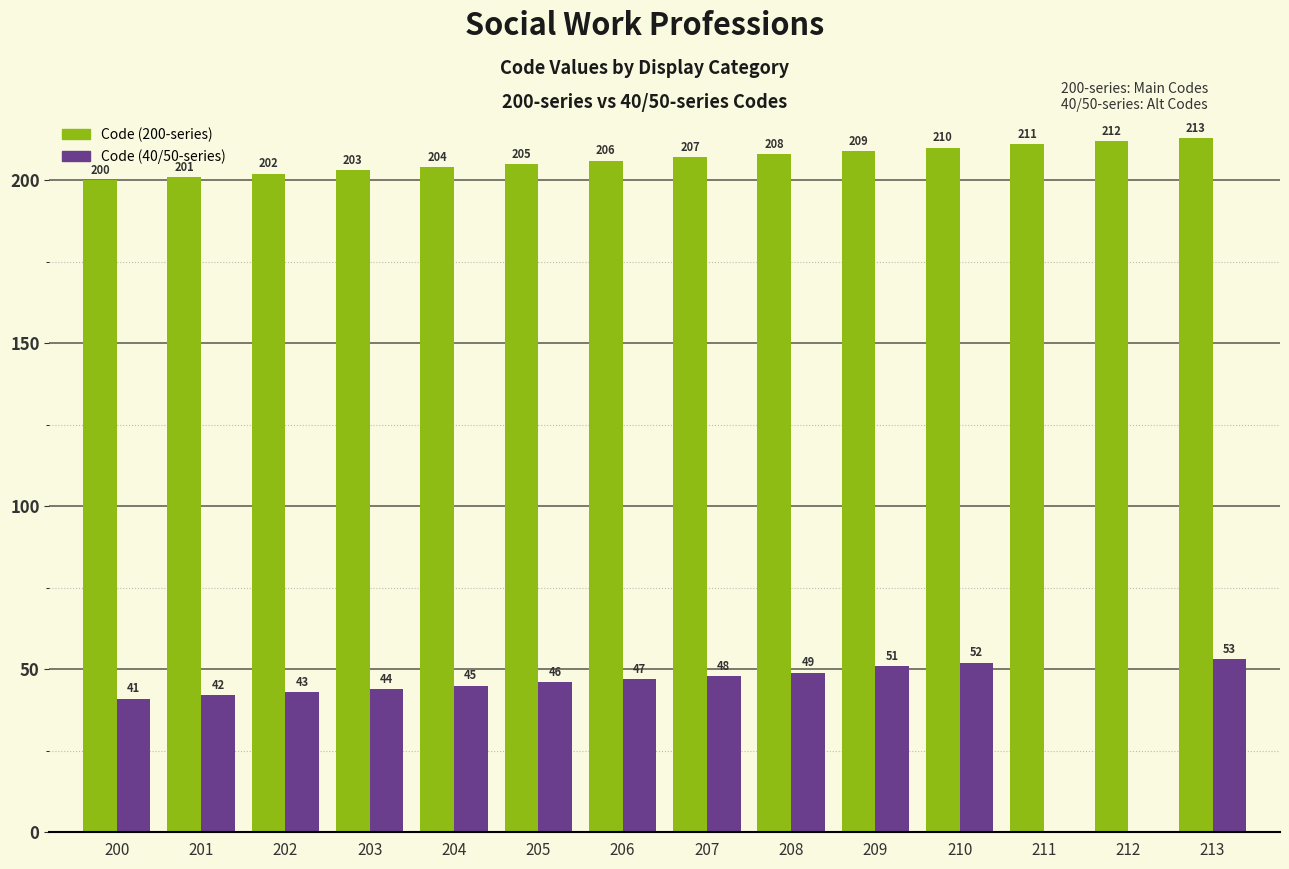

At which label is Code (200-series) closest to 206?

206